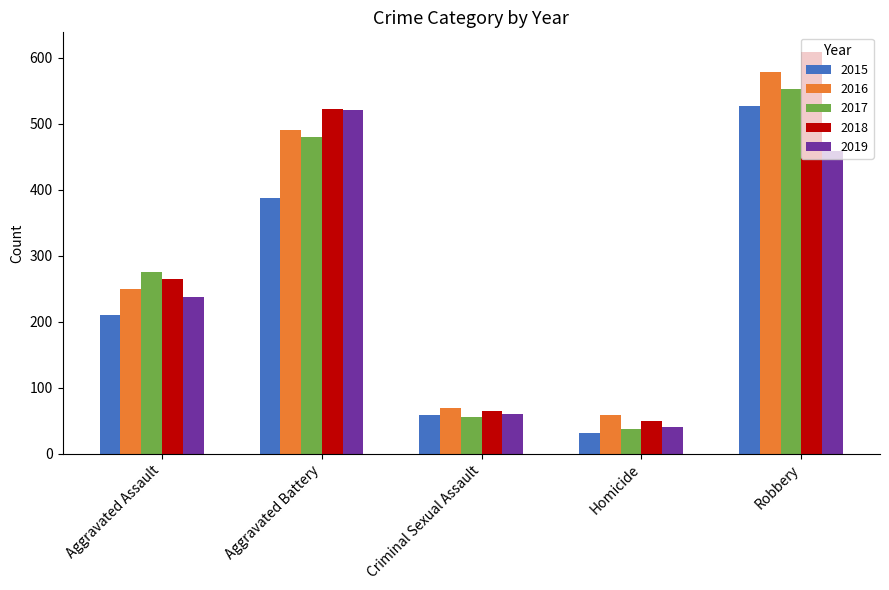

How many bars are there in total?

25